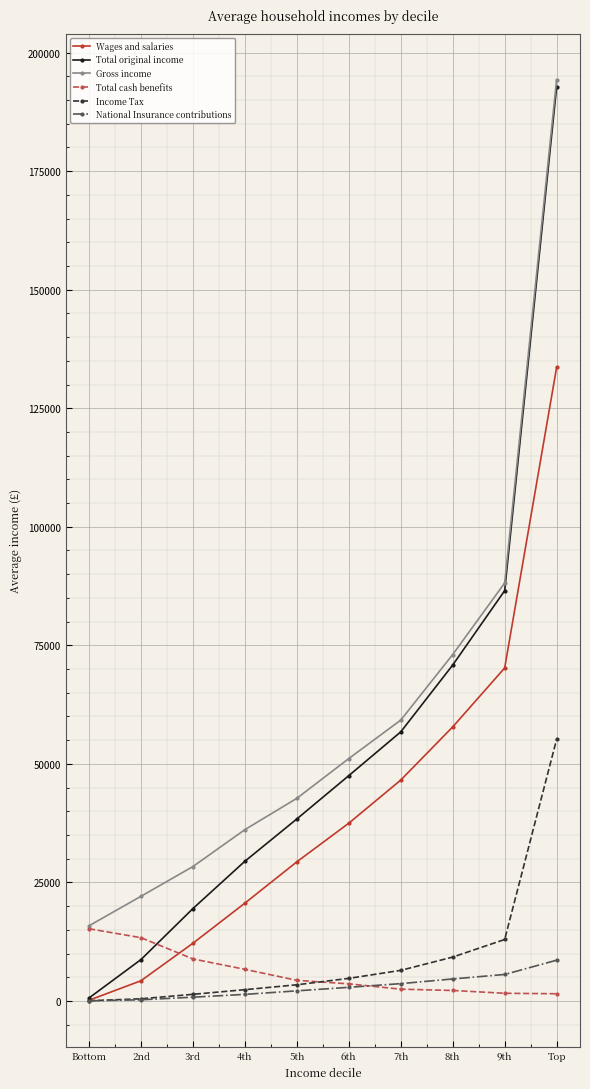

What is the difference between the Wages and salaries values at 8th and Top?

75820